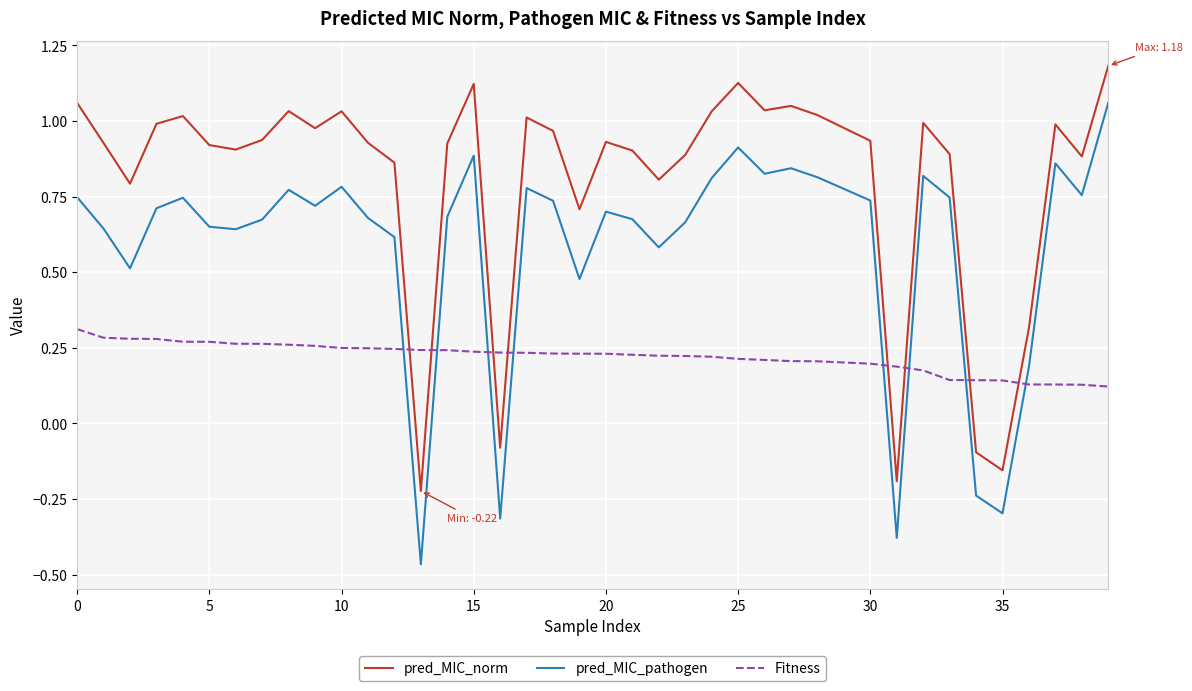

How many times do Fitness and pred_MIC_pathogen cross each other?

8